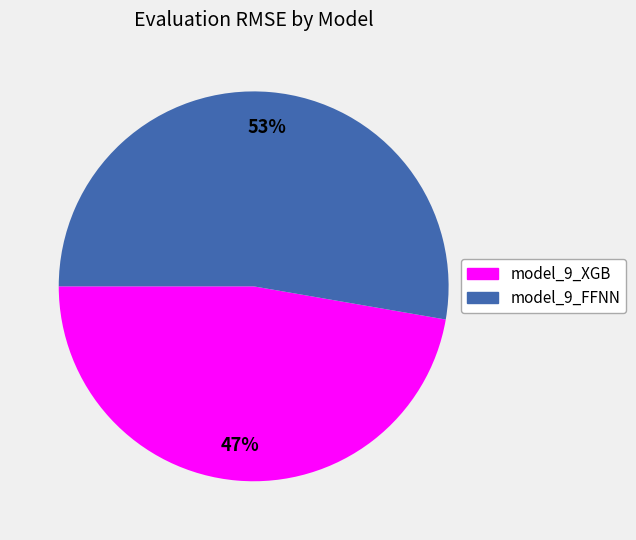

How many slices are in this pie chart?

2